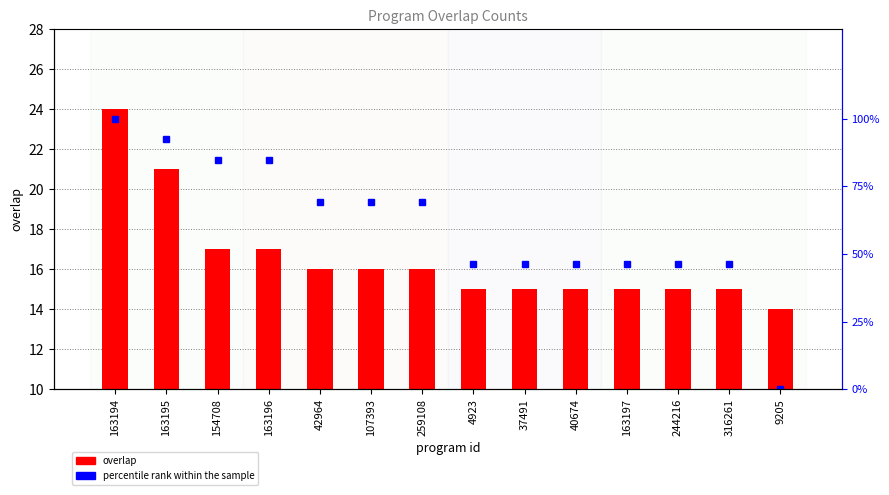

What is the sum of the overlap values at 40674 and 163196?

32.0